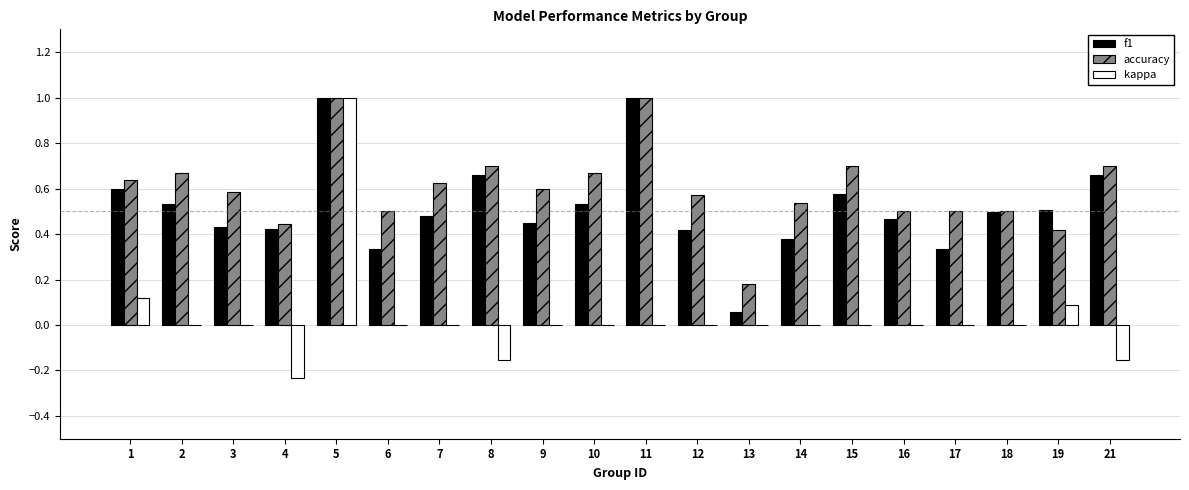

Is it true that accuracy equals 0.4 at 4?

True